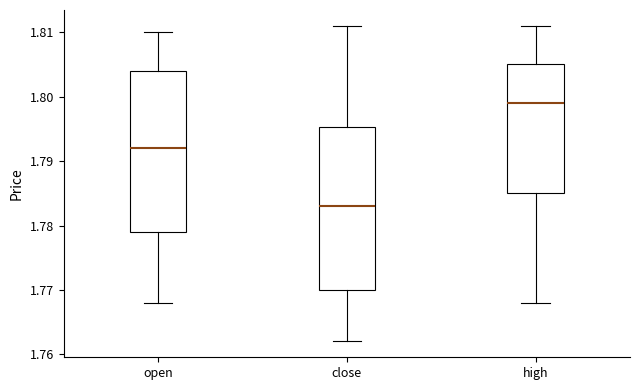

Which box has the lowest median line?

close